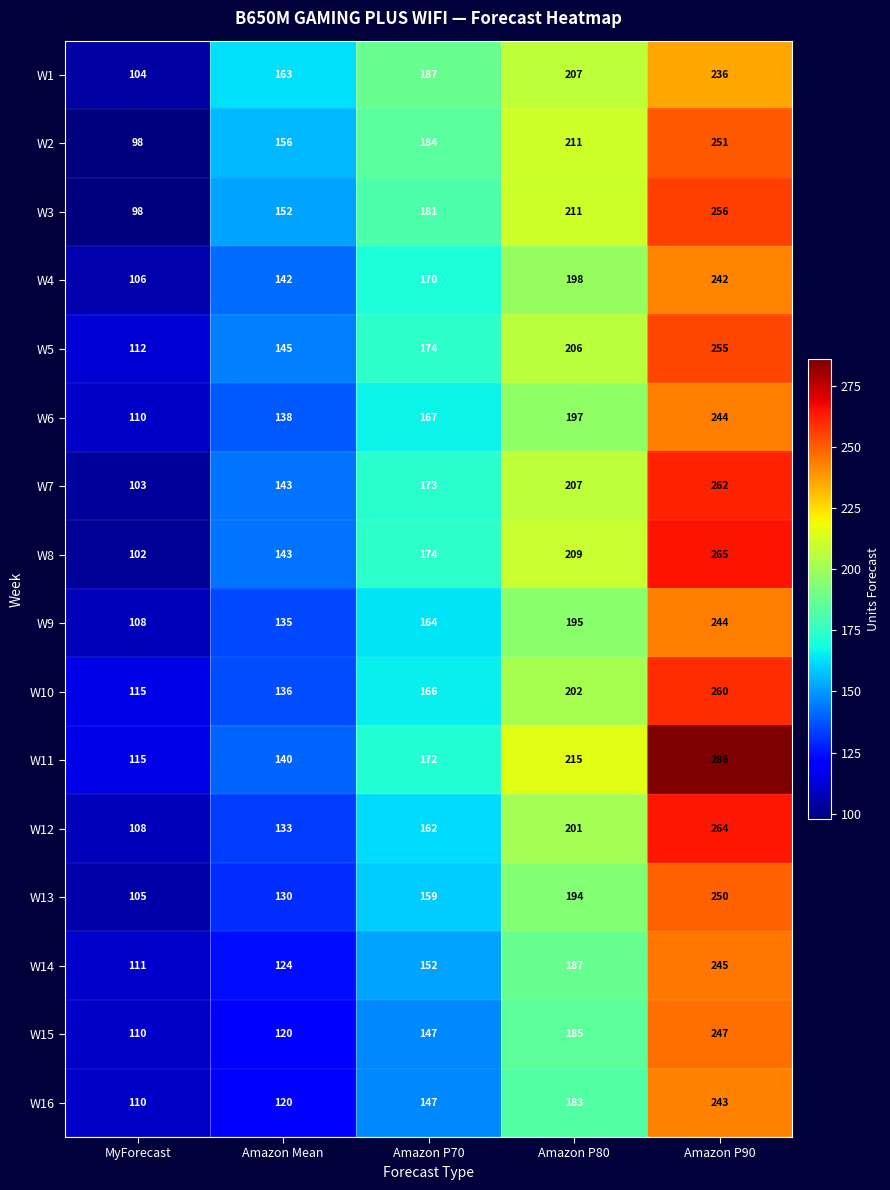

Is it true that W2 equals 98 at MyForecast?

True